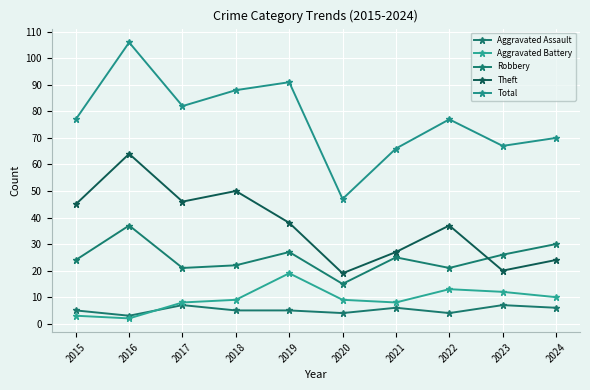

True or false: Total has a value of 35 at 2021.

False